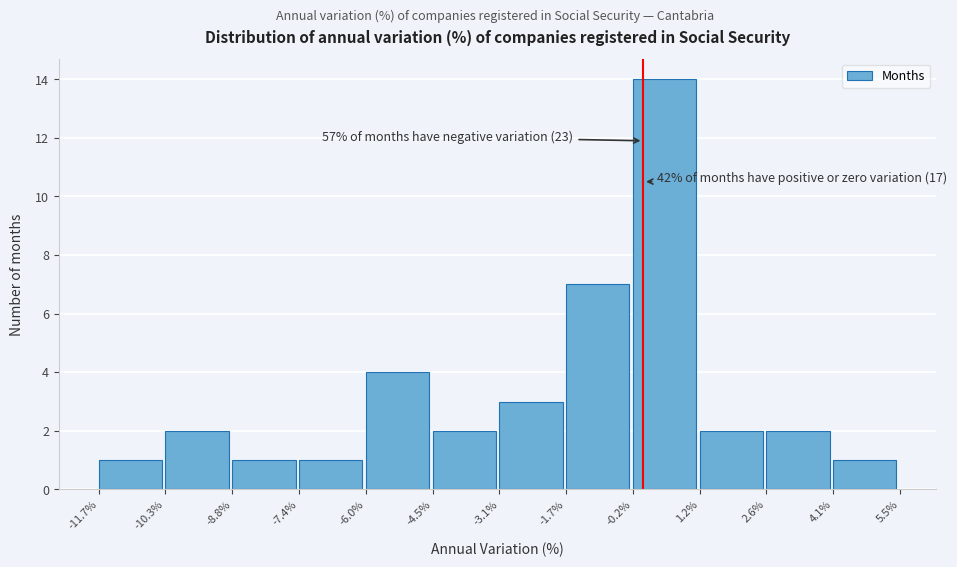

Over which range of the x-axis is the bar tallest?

-0.2% to 1.2%